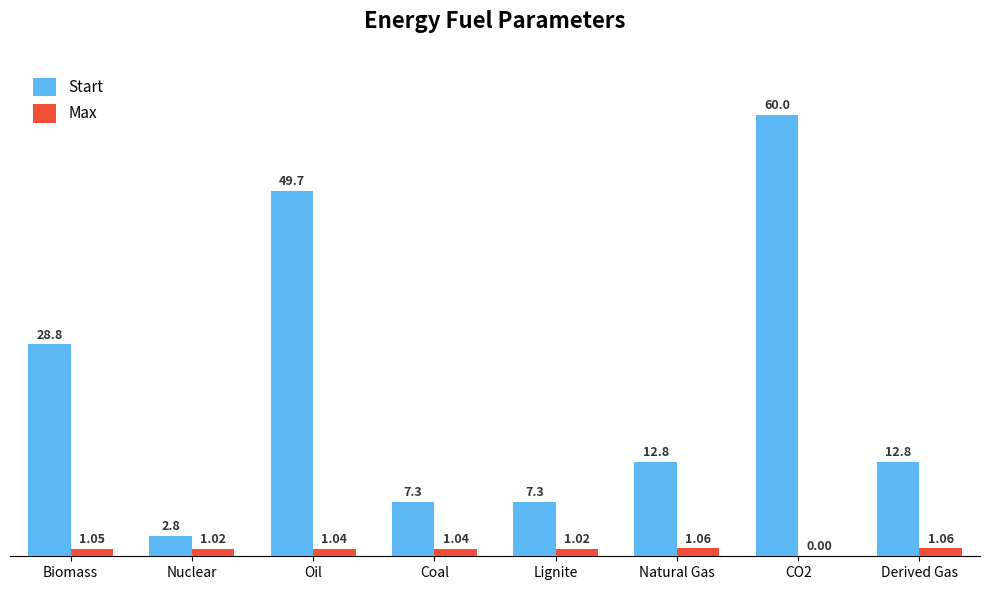

What is the sum of all Max values?

7.3